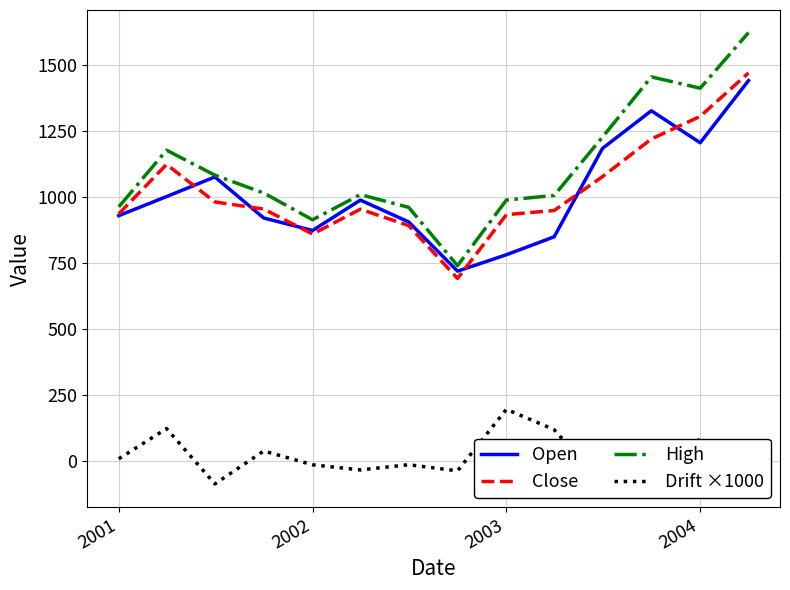

The value of Close at 2004 is 537.4. True or false?

False